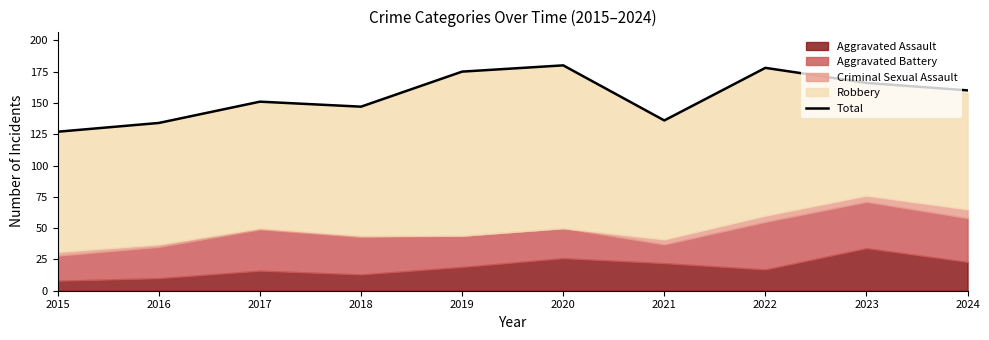

At which category does the chart reach its minimum across all series?

2015